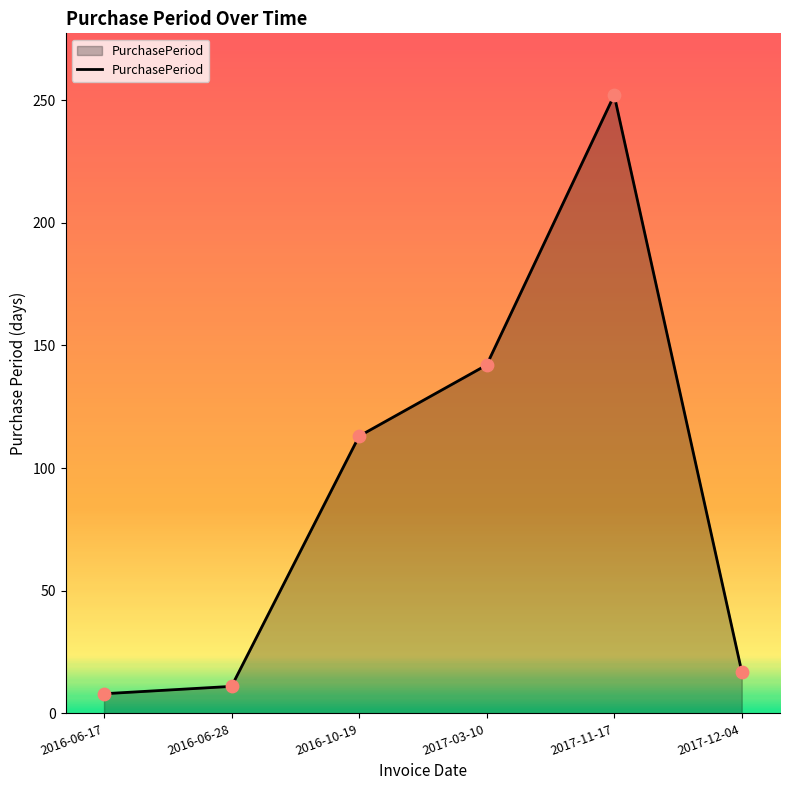

What is the change in value from 2016-06-17 to 2017-03-10?

+134